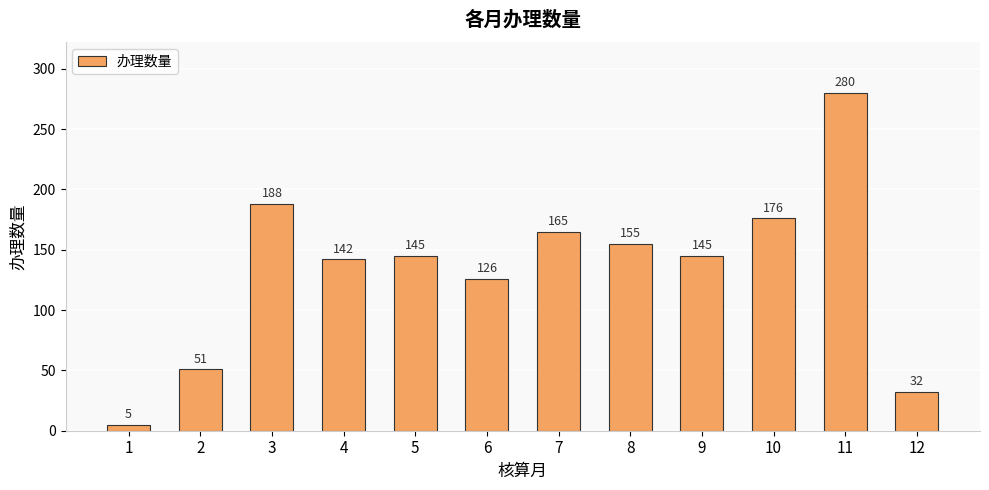

What is the value of the 7th bar from the left?

165